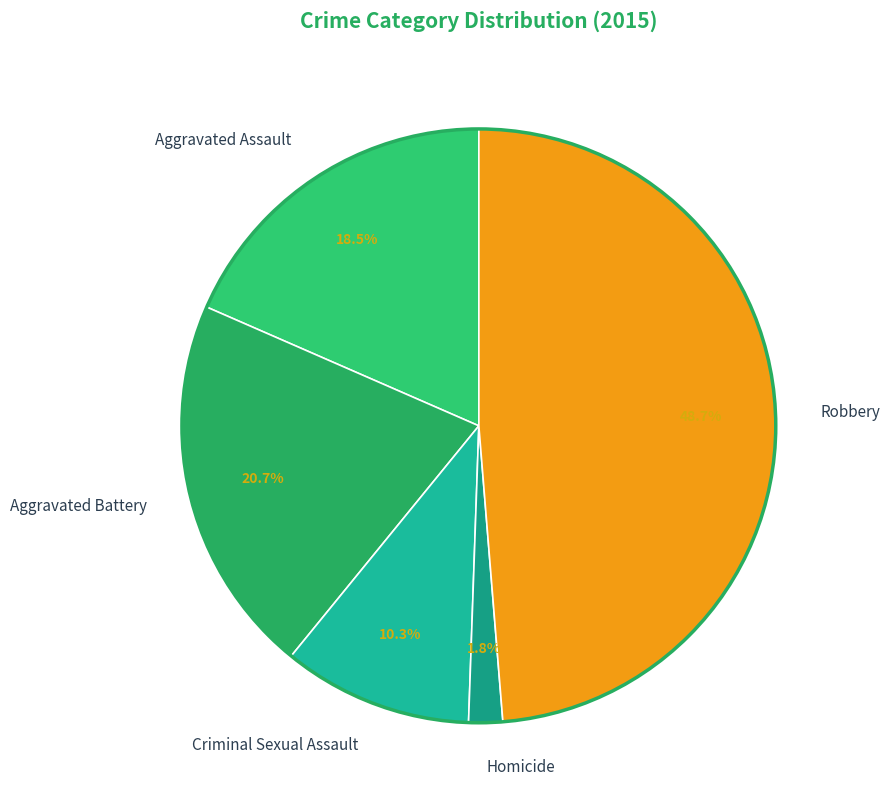

What is the smallest slice in the pie chart?

Homicide